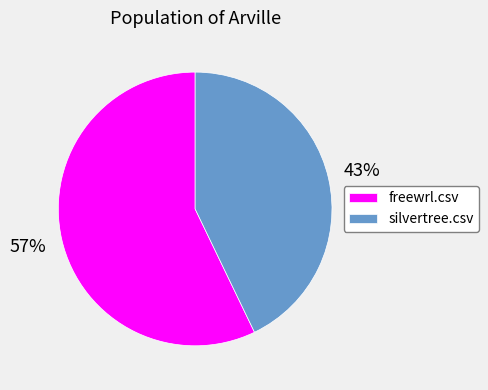

What is the smallest slice in the pie chart?

silvertree.csv